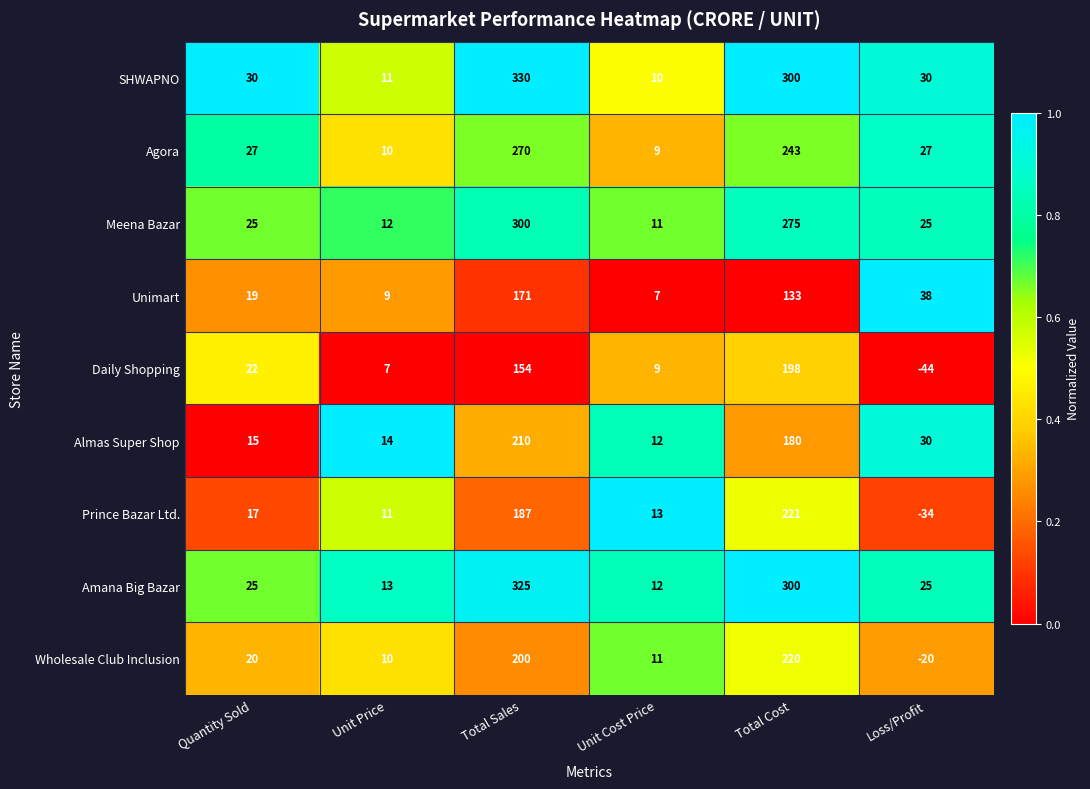

At which label does Prince Bazar Ltd. reach its minimum?

Loss/Profit